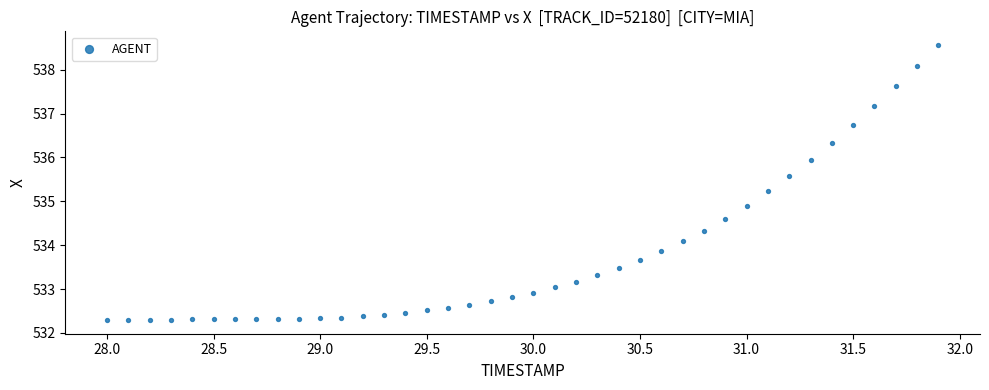

What Y value in the scatter plot is closest to 535?

534.9